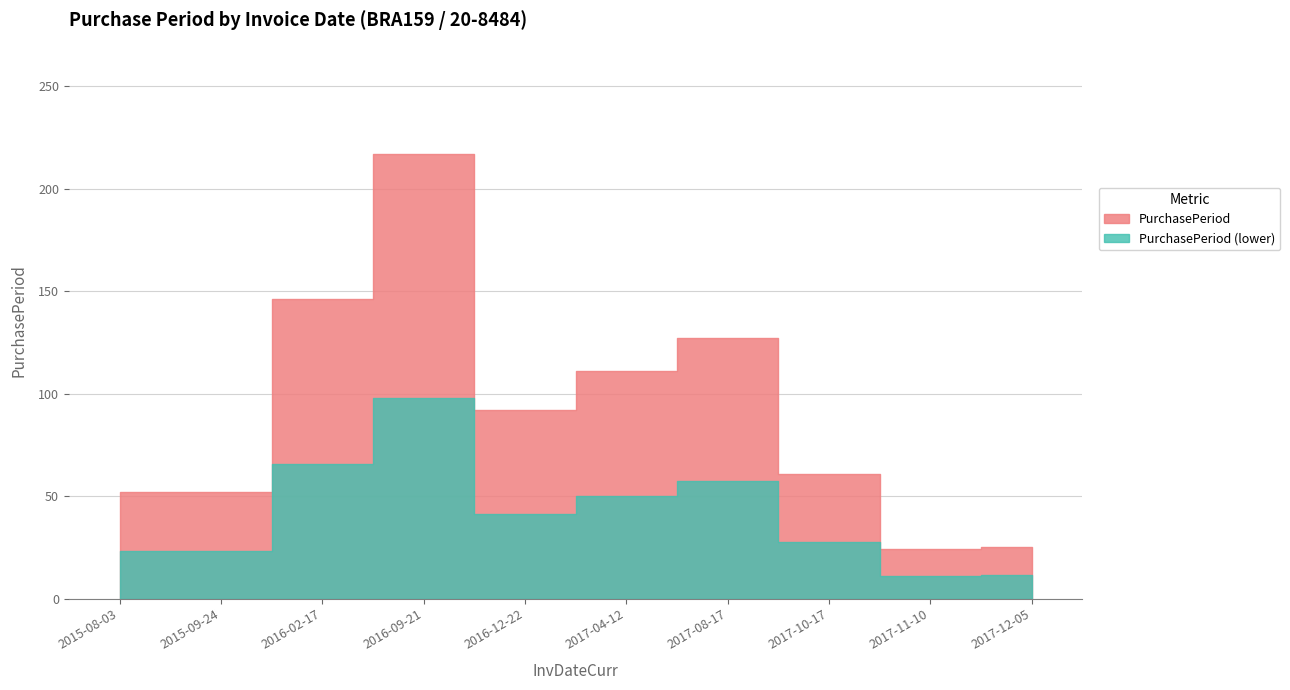

What is the label of the 4th point from the left?

2016-09-21